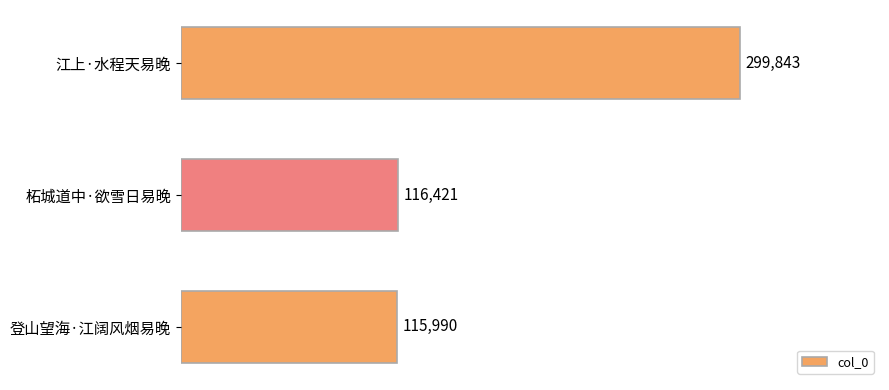

What is the change in value from 柘城道中·欲雪日易晚 to 登山望海·江阔风烟易晚?

-431